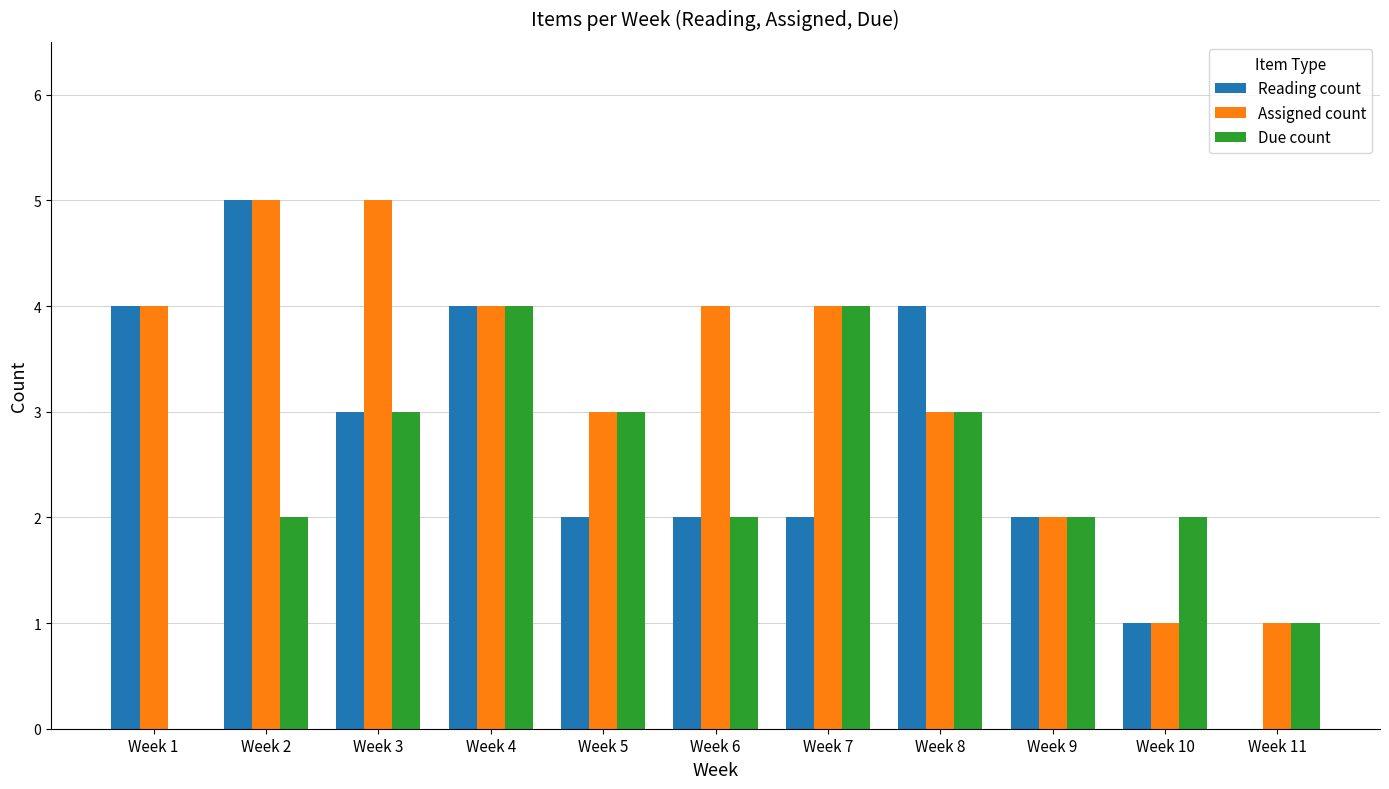

What is the total value across all series at Week 7?

10